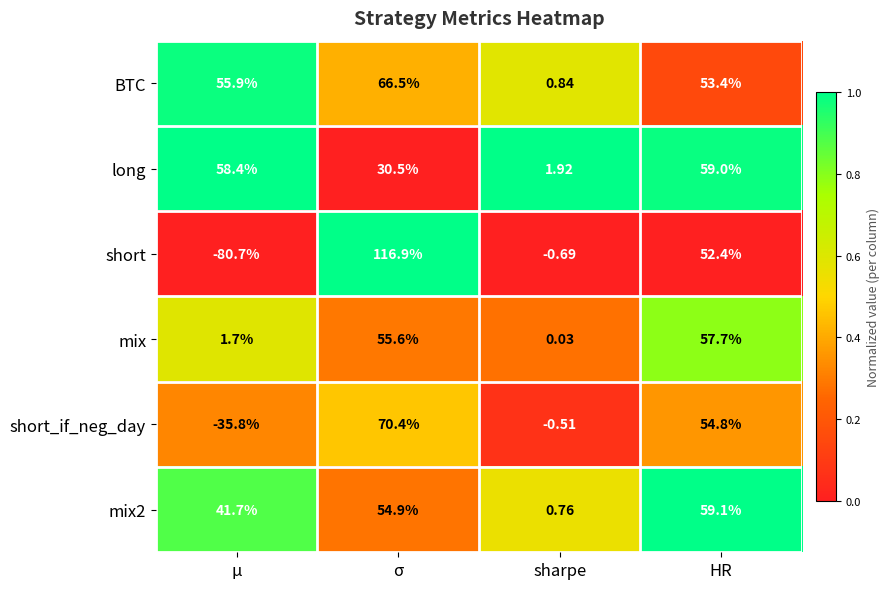

Which category has the highest value in the long series?

HR